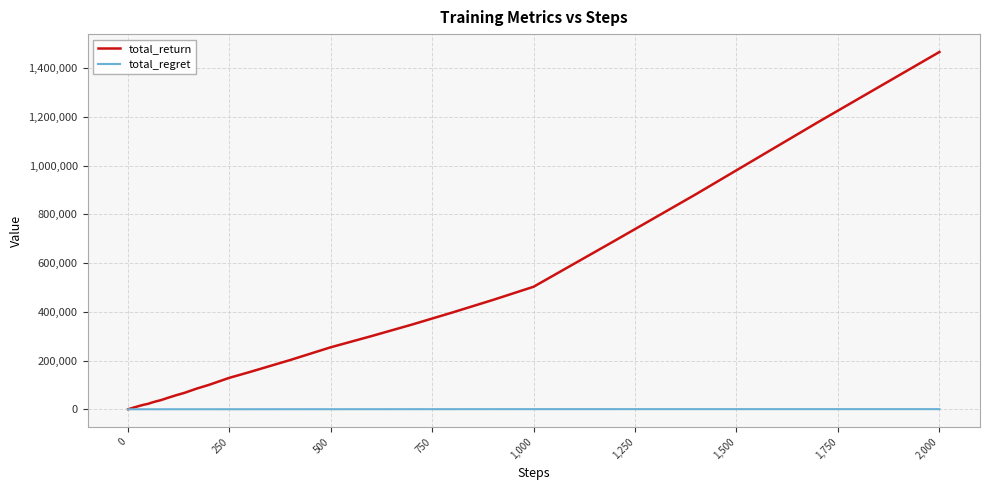

Which series has the widest spread of values?

total_return